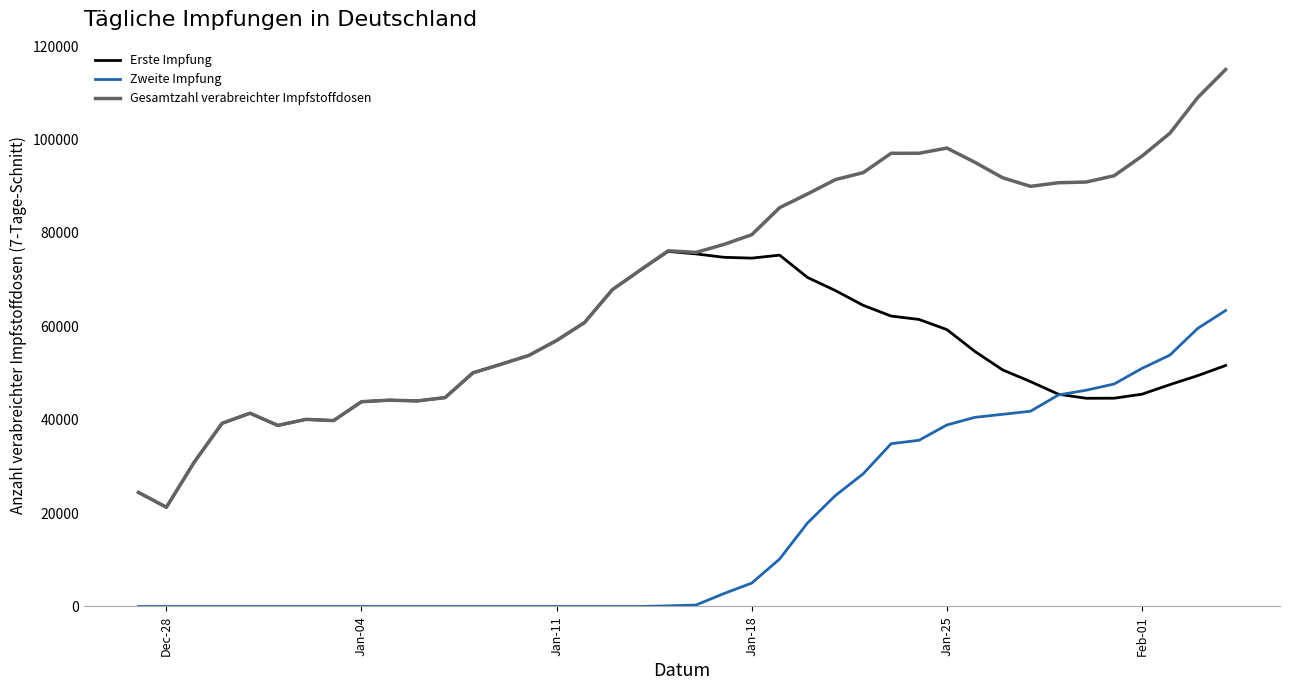

List the series in order of their overall mean, highest first.

Gesamtzahl verabreichter Impfstoffdosen, Erste Impfung, Zweite Impfung